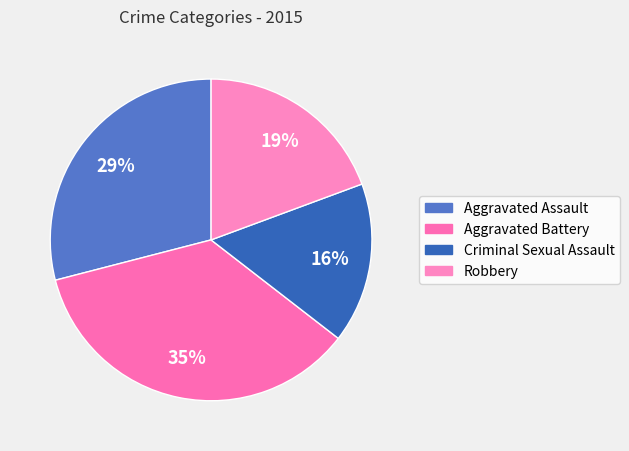

Rank the categories by value from lowest to highest.

Criminal Sexual Assault, Robbery, Aggravated Assault, Aggravated Battery